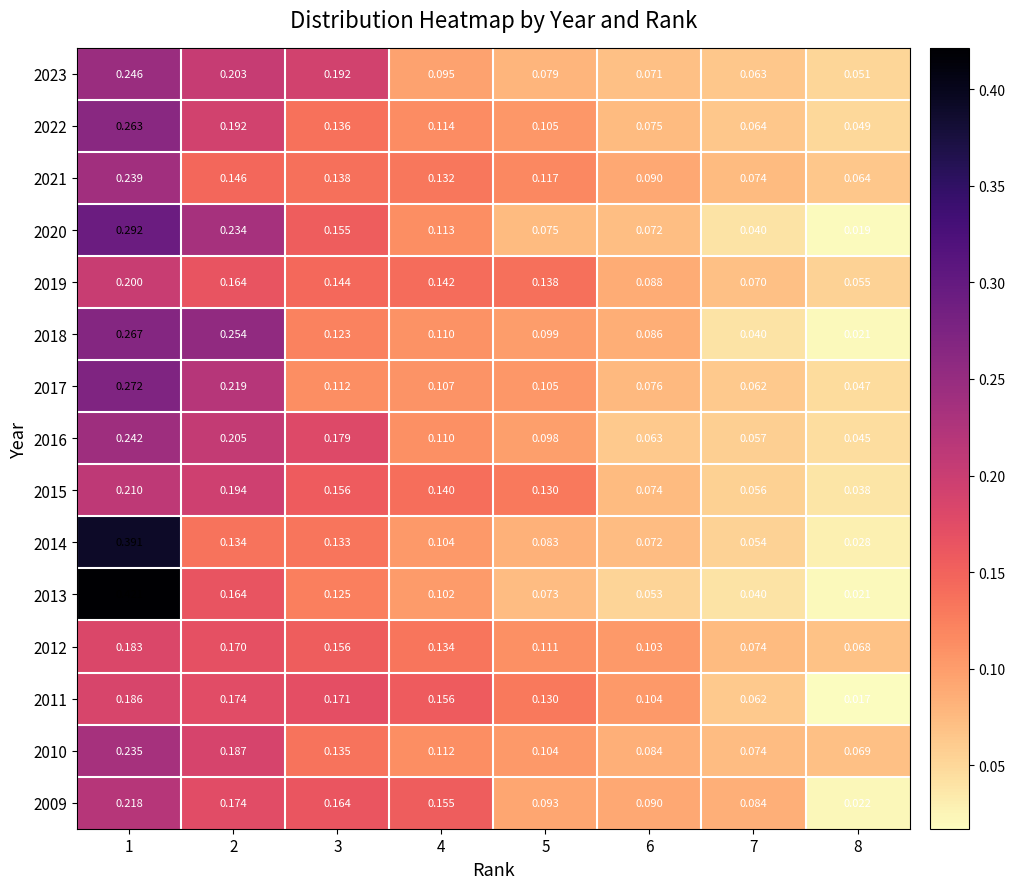

Is the value of 2018 at 6 greater than the value of 2010 at 5?

No